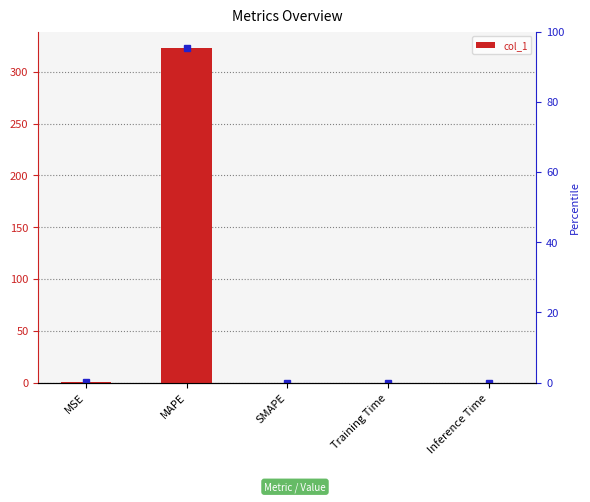

How many data points does each series have?

5